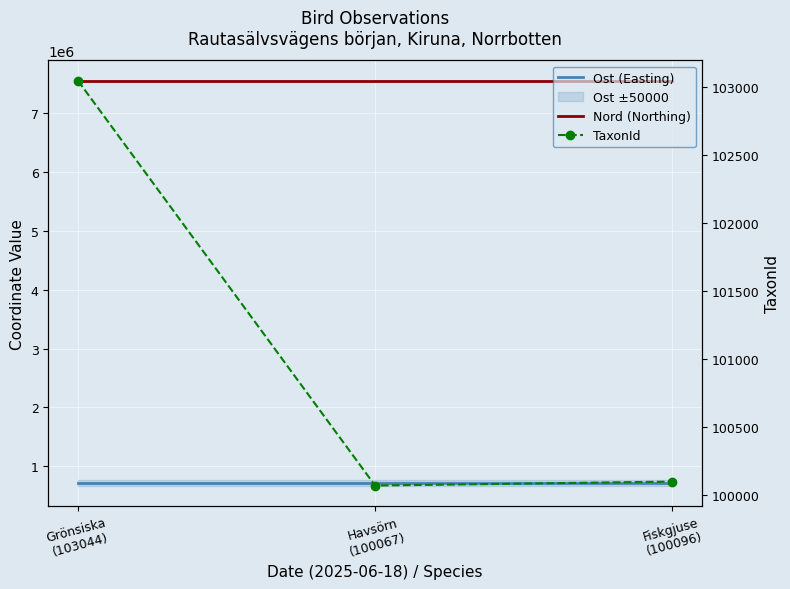

Reading right to left, list all the values displayed in this chart.

Ost (Easting): Fiskgjuse
(100096)=723421	Havsörn
(100067)=723421	Grönsiska
(103044)=723421
Nord (Northing): Fiskgjuse
(100096)=7546310	Havsörn
(100067)=7546310	Grönsiska
(103044)=7546310
TaxonId: Fiskgjuse
(100096)=100096	Havsörn
(100067)=100067	Grönsiska
(103044)=103044